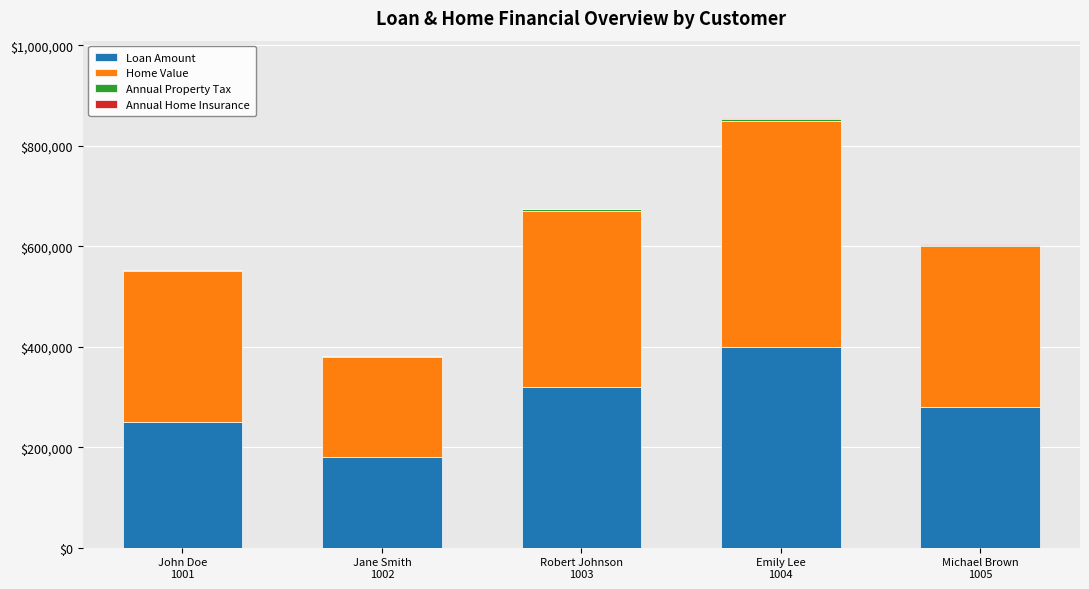

What is the sum of all Loan Amount values?

1430000